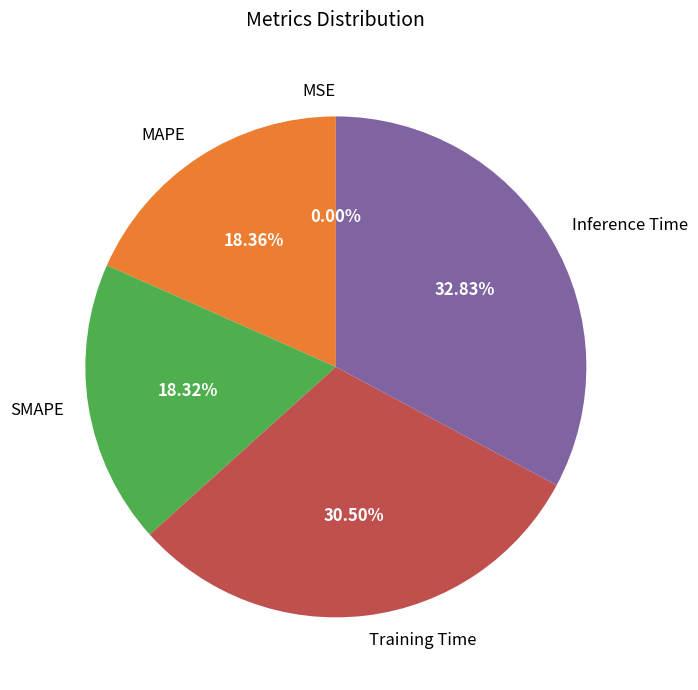

Does any single category account for the majority?

No